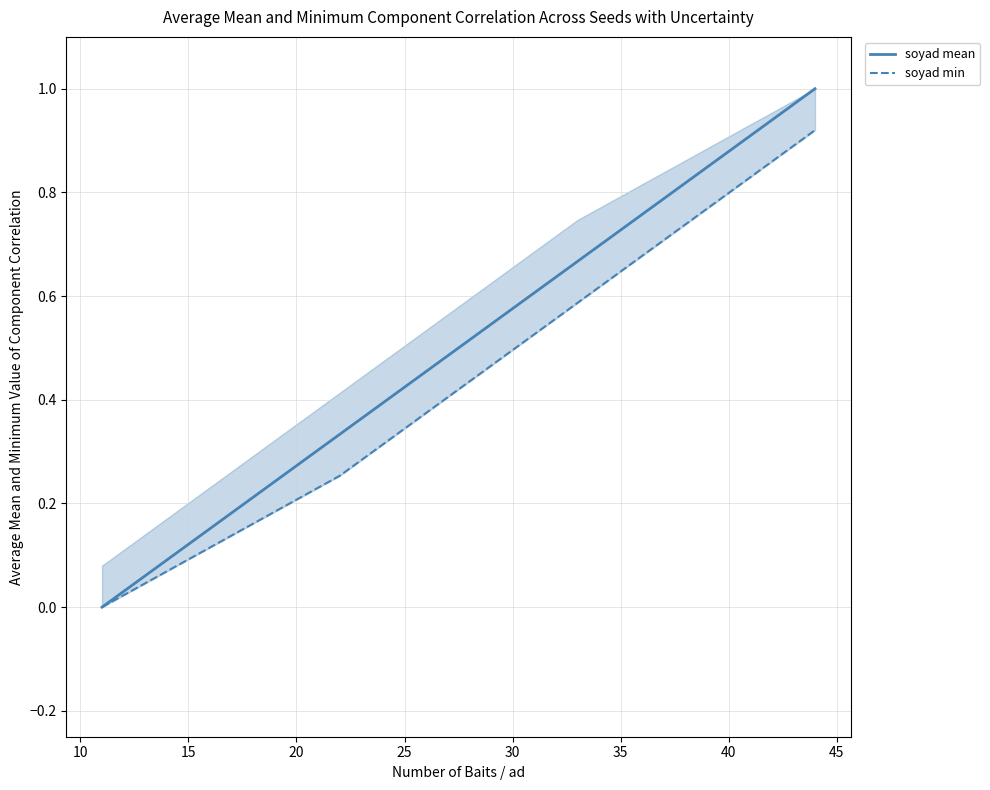

Is the value of soyad mean at 20 greater than the value of soyad min at 10?

Yes